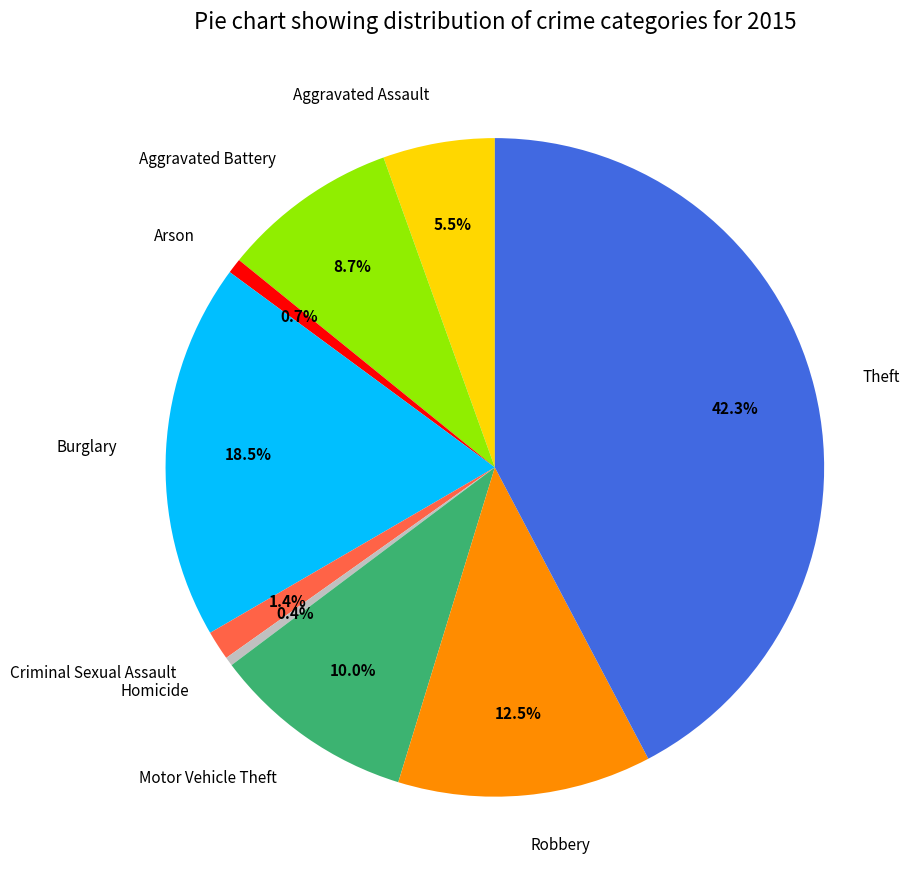

Which category has the biggest portion of the pie?

Theft